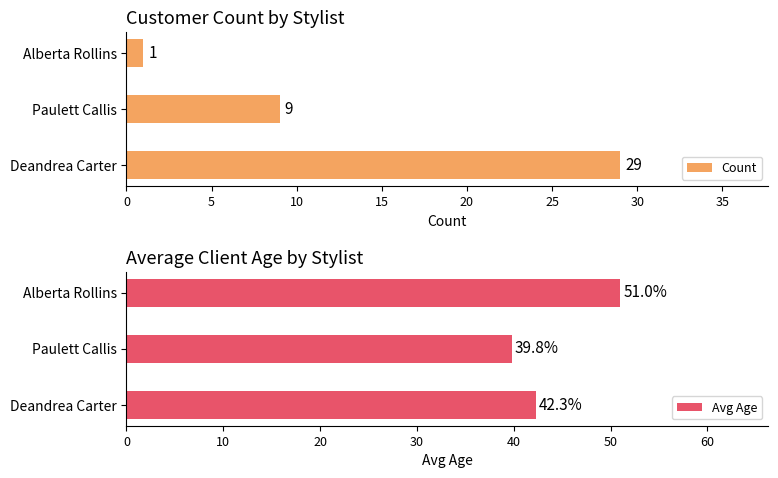

True or false: Count has a value of 14 at Deandrea Carter.

False